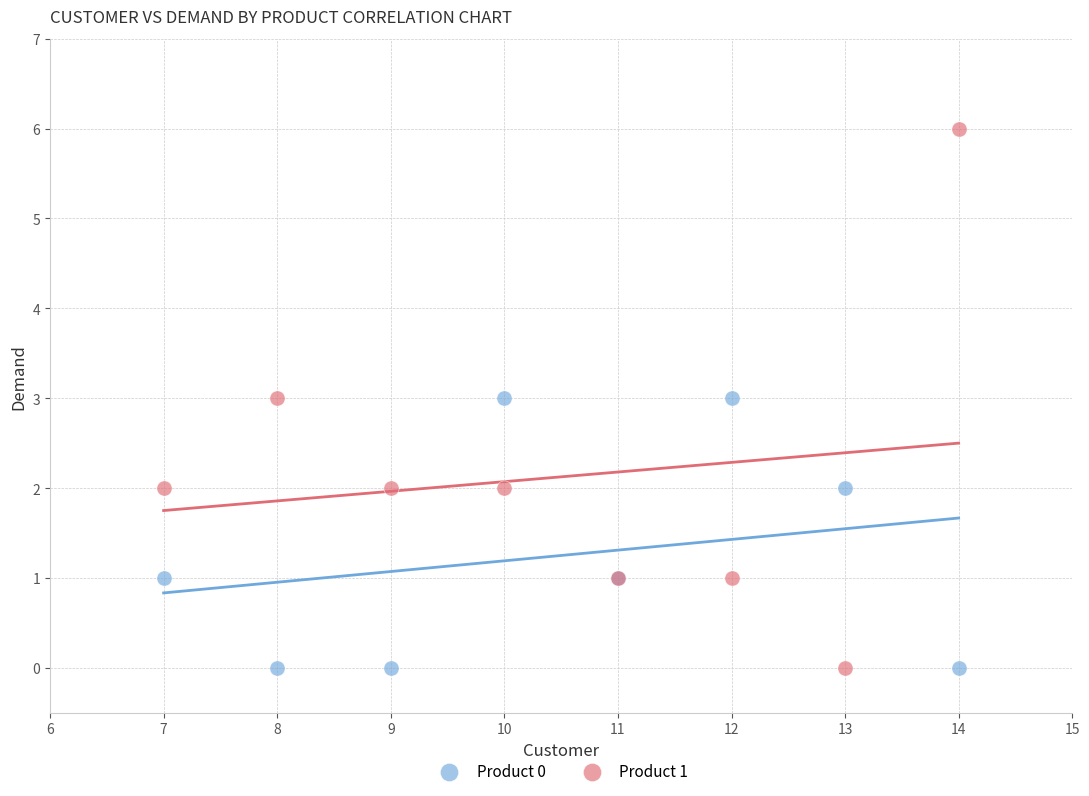

Which series has the widest spread of Y values?

Product 1